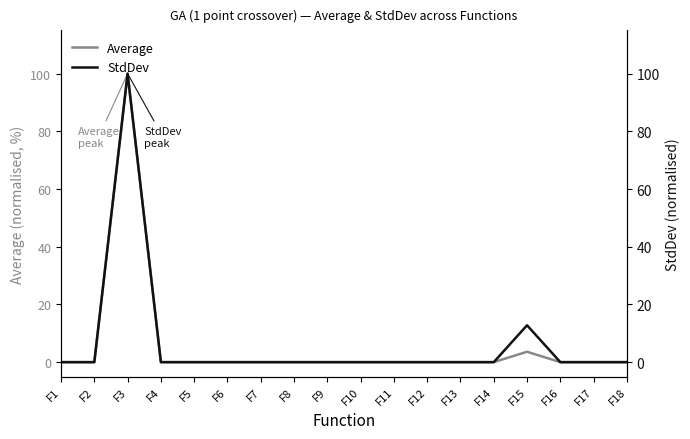

How many lines are shown in the chart?

2